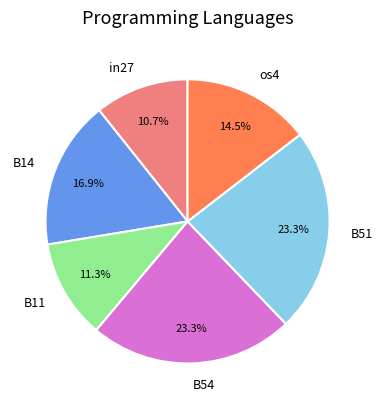

Does in27 account for over 50% of the chart?

No